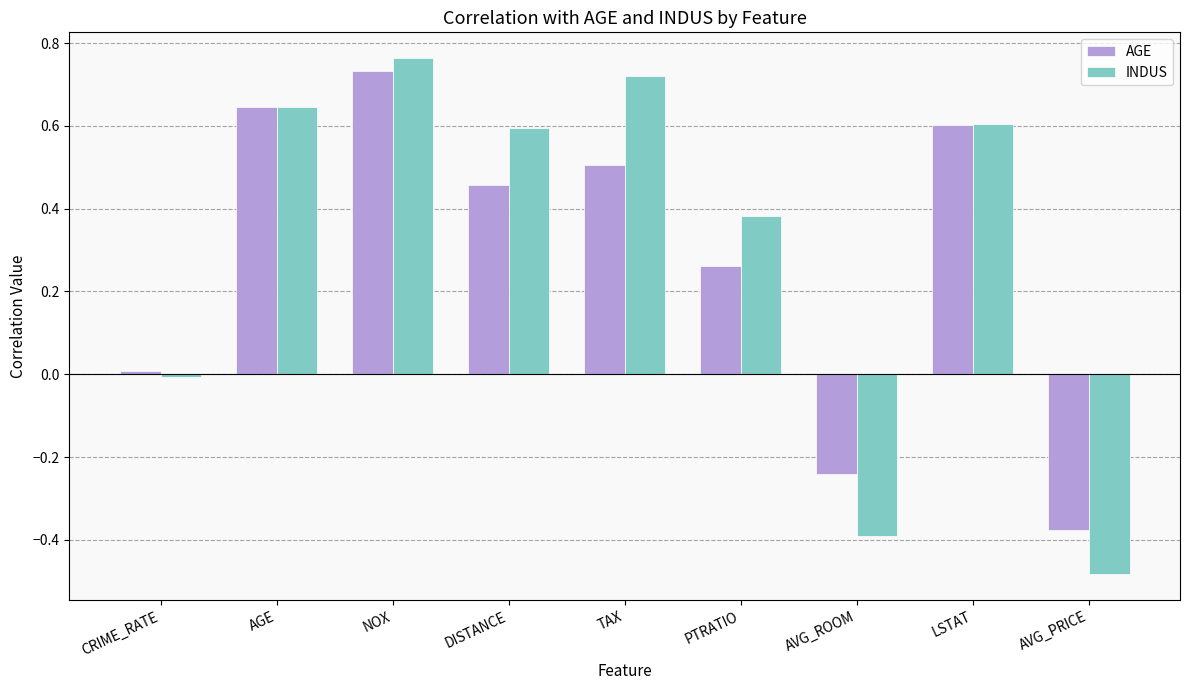

At which category does the chart reach its minimum across all series?

AVG_PRICE